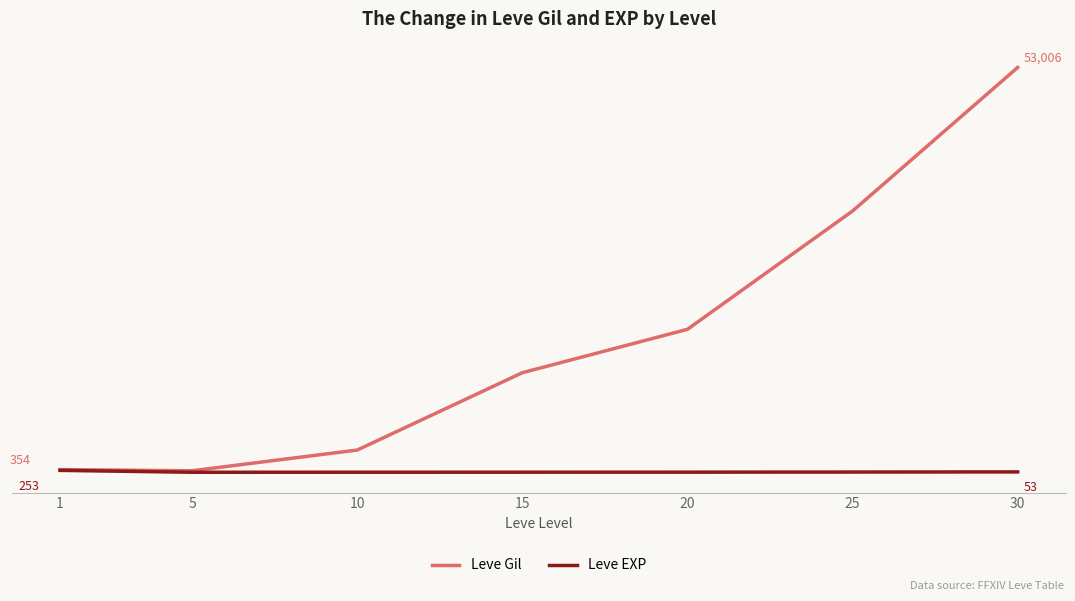

Which category has the highest value across all series?

30